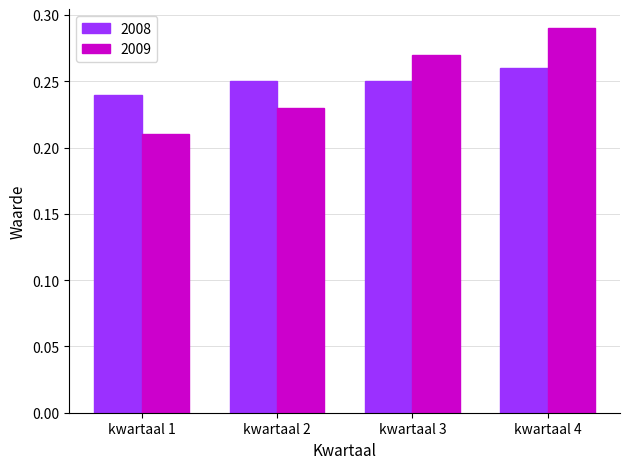

What are all the series names shown in the legend?

2008, 2009